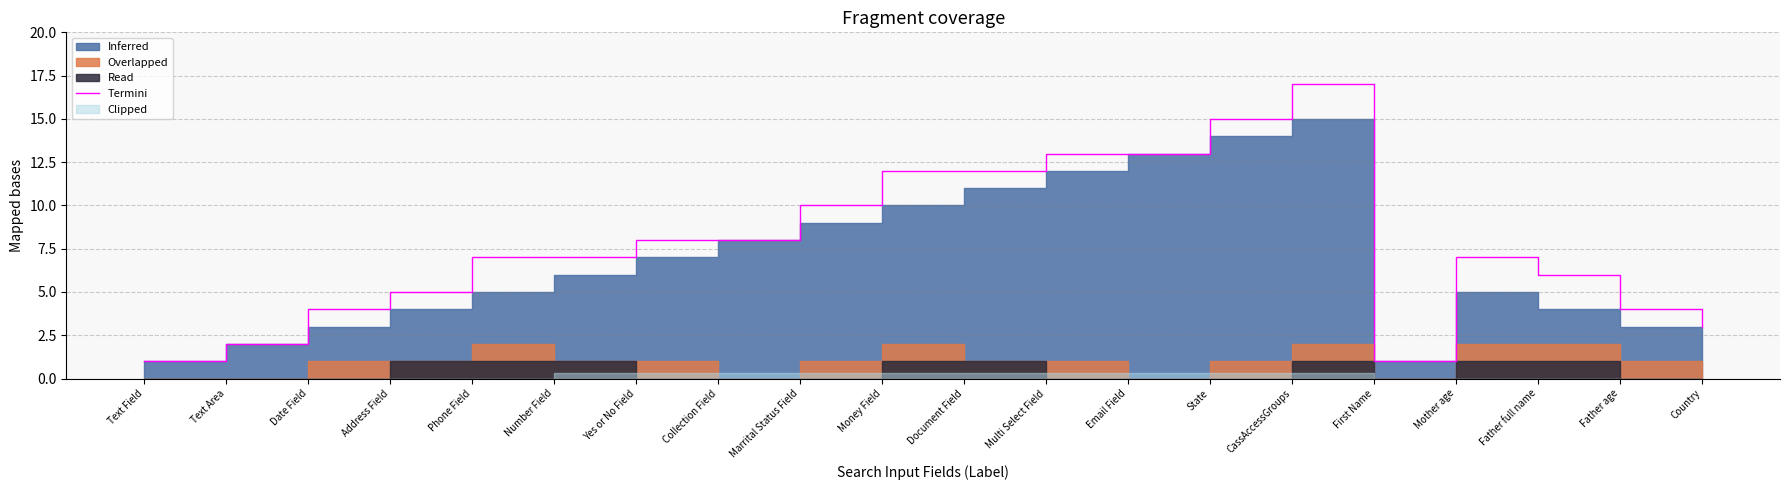

What is the value of the 17th point from the left?

7